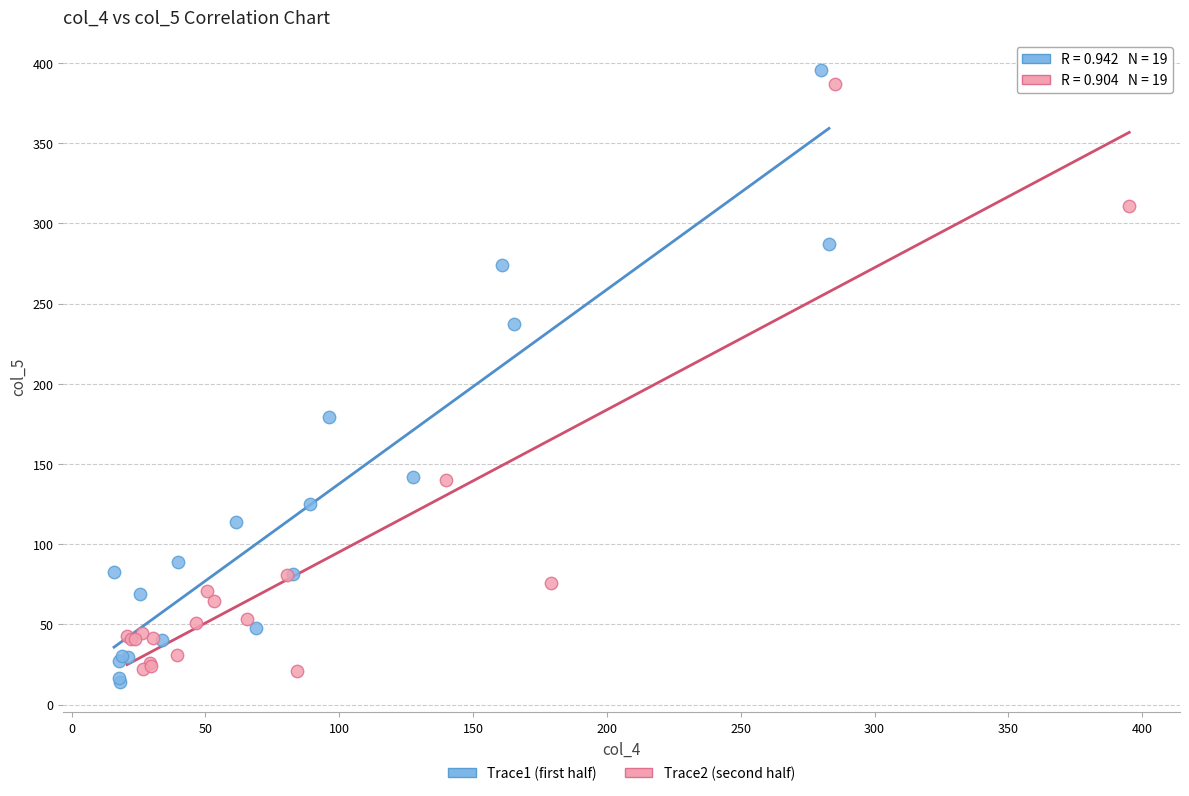

Which series contains the lowest Y value?

Trace1 (first half)